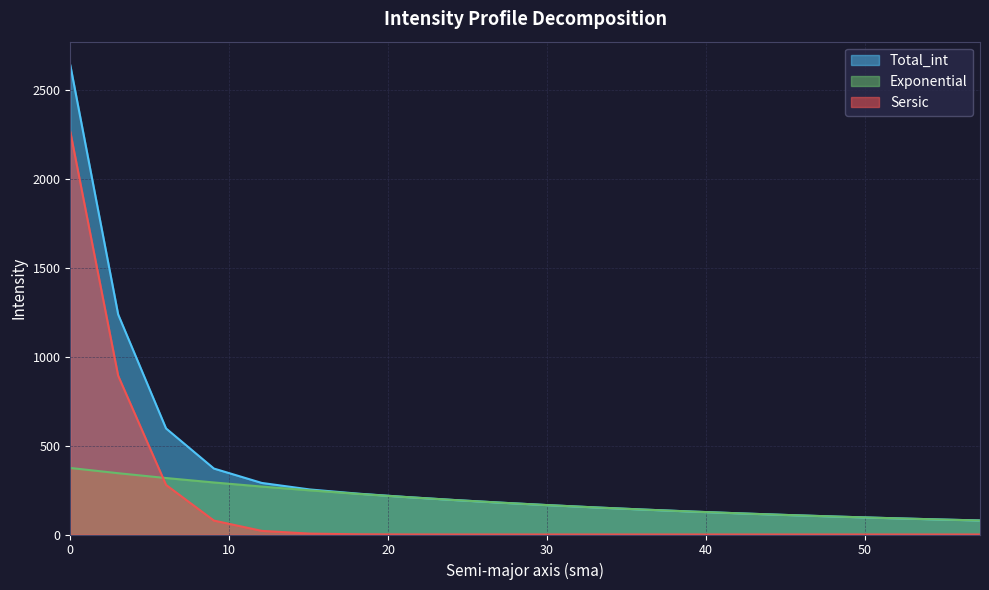

What is the label of the 19th point from the right?

3.013887568120964